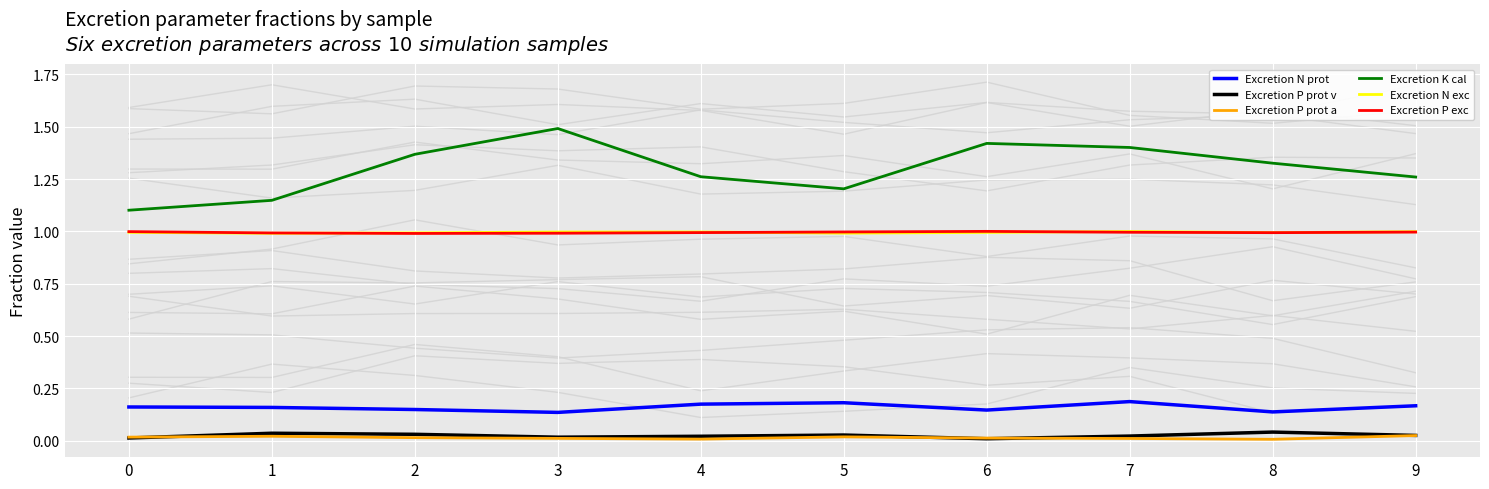

What are all the series names shown in the legend?

Excretion N prot, Excretion P prot v, Excretion P prot a, Excretion K cal, Excretion N exc, Excretion P exc